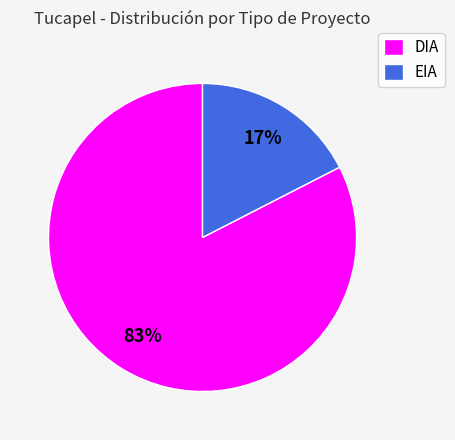

Is it true that EIA is 17% of the pie?

True